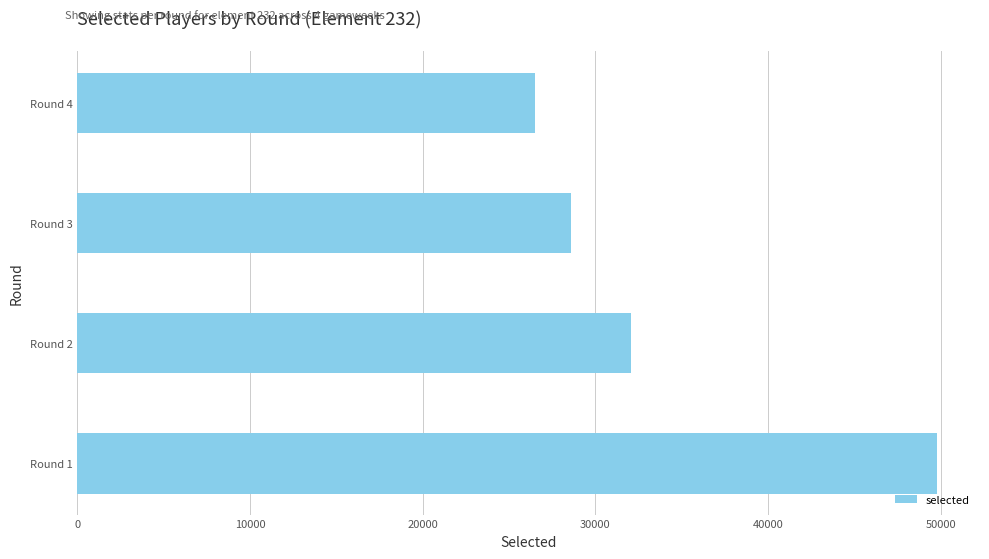

How many bars are there in total?

4